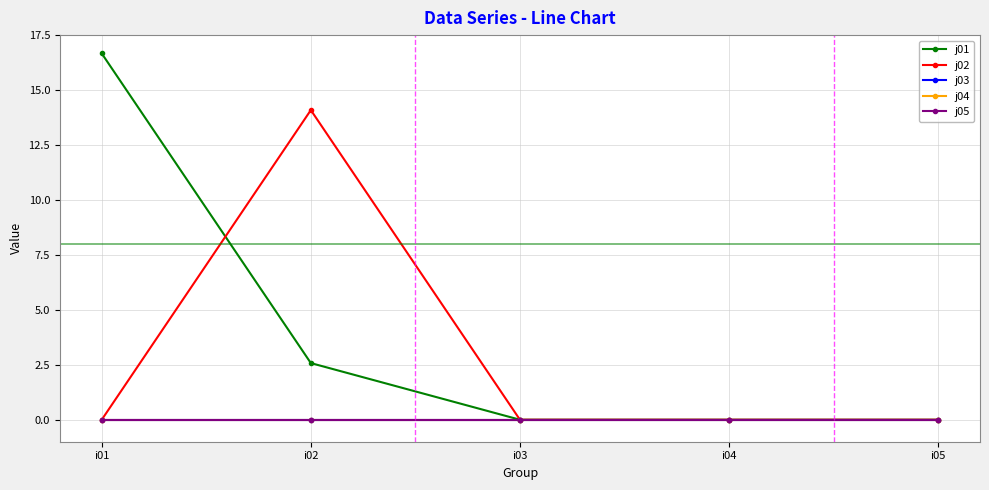

List the series in order of their peak value, highest first.

j01, j02, j03, j04, j05